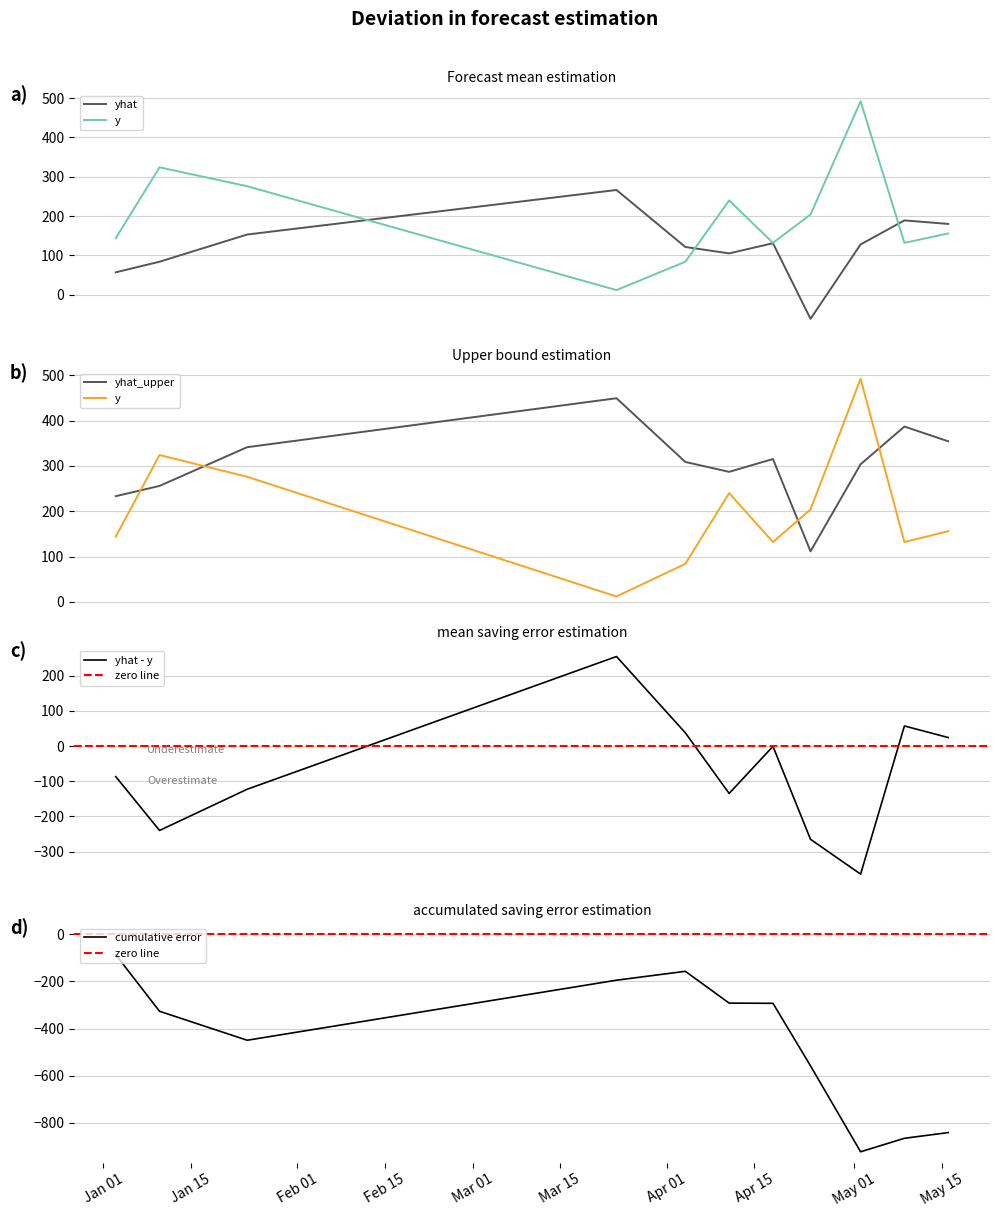

True or false: yhat has a value of 266.4 at 2023-03-24.

True